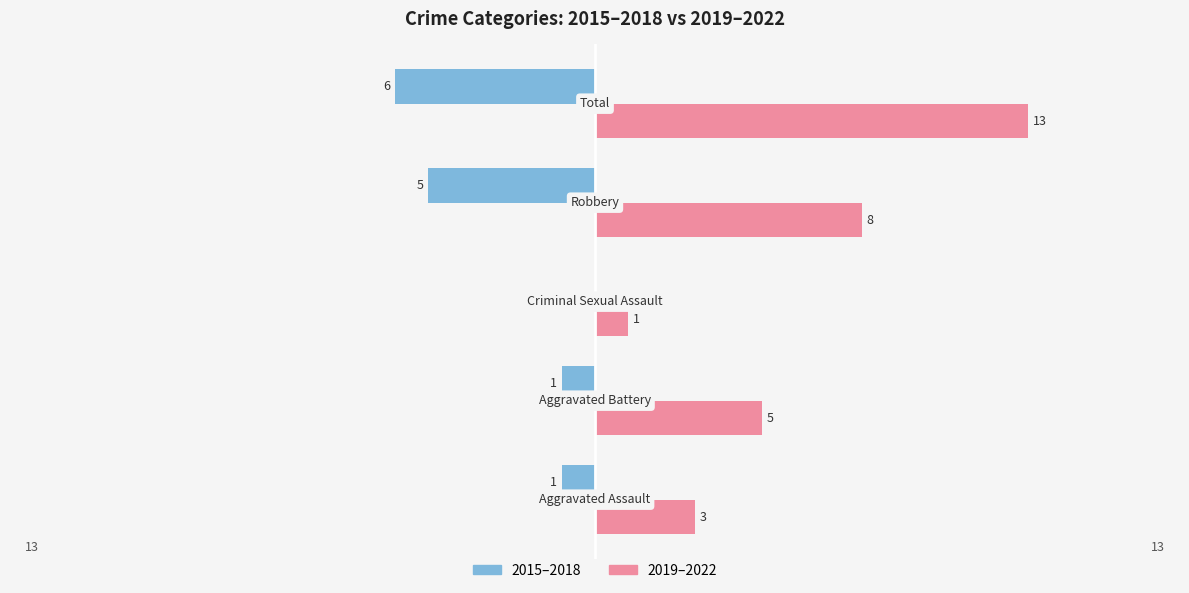

What is the greatest value displayed?

13